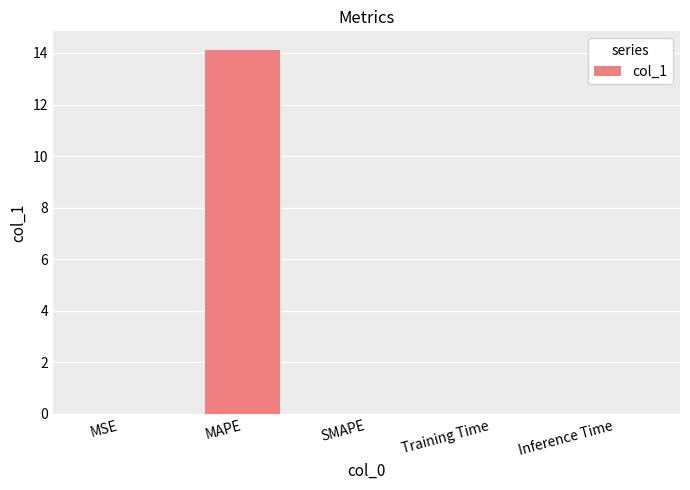

What is the sum of all values?

14.1